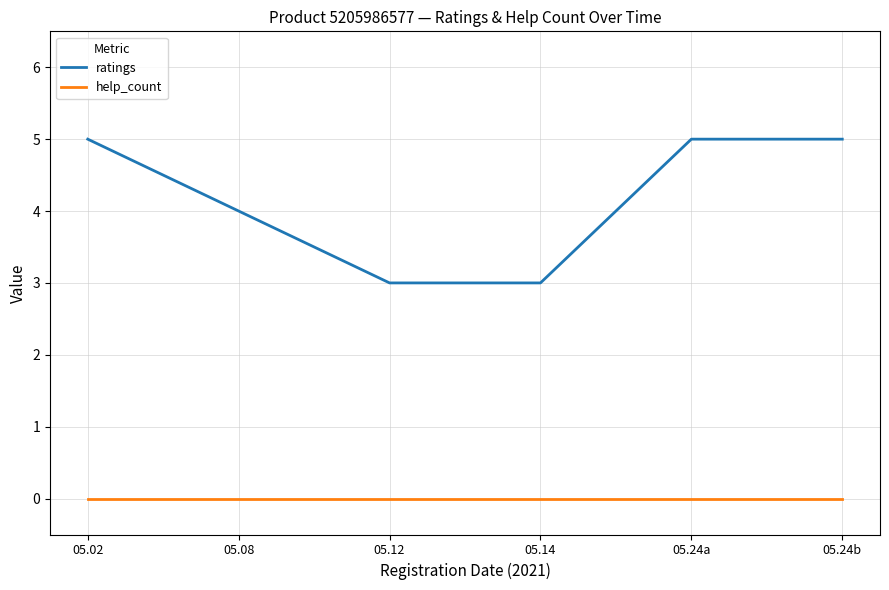

Which series has the largest total across all categories?

ratings